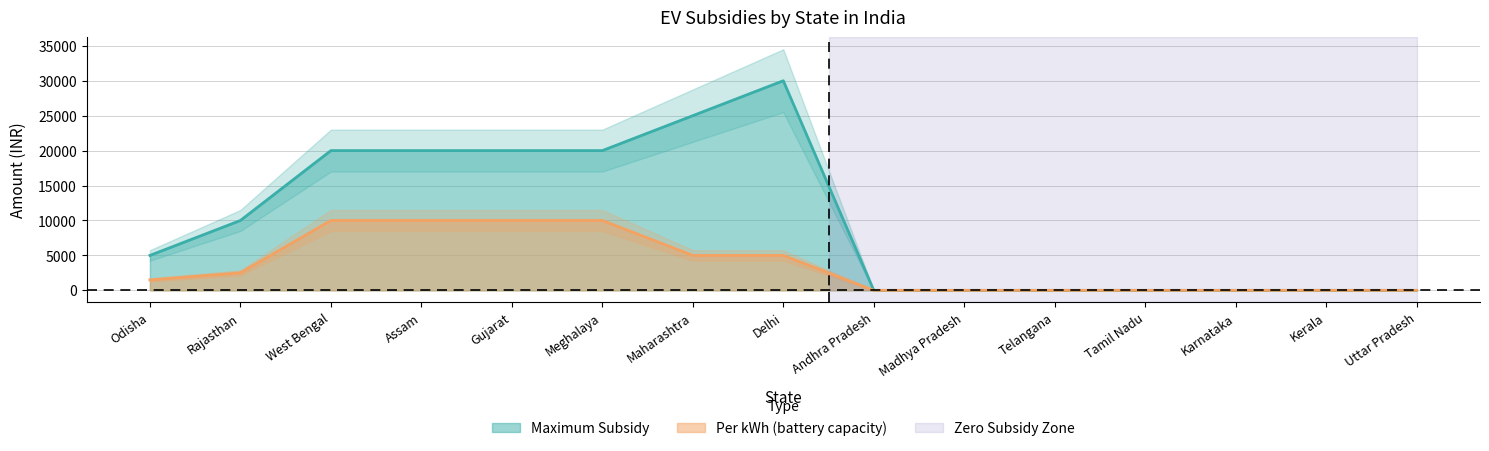

What is the total value across all series at Gujarat?

30000